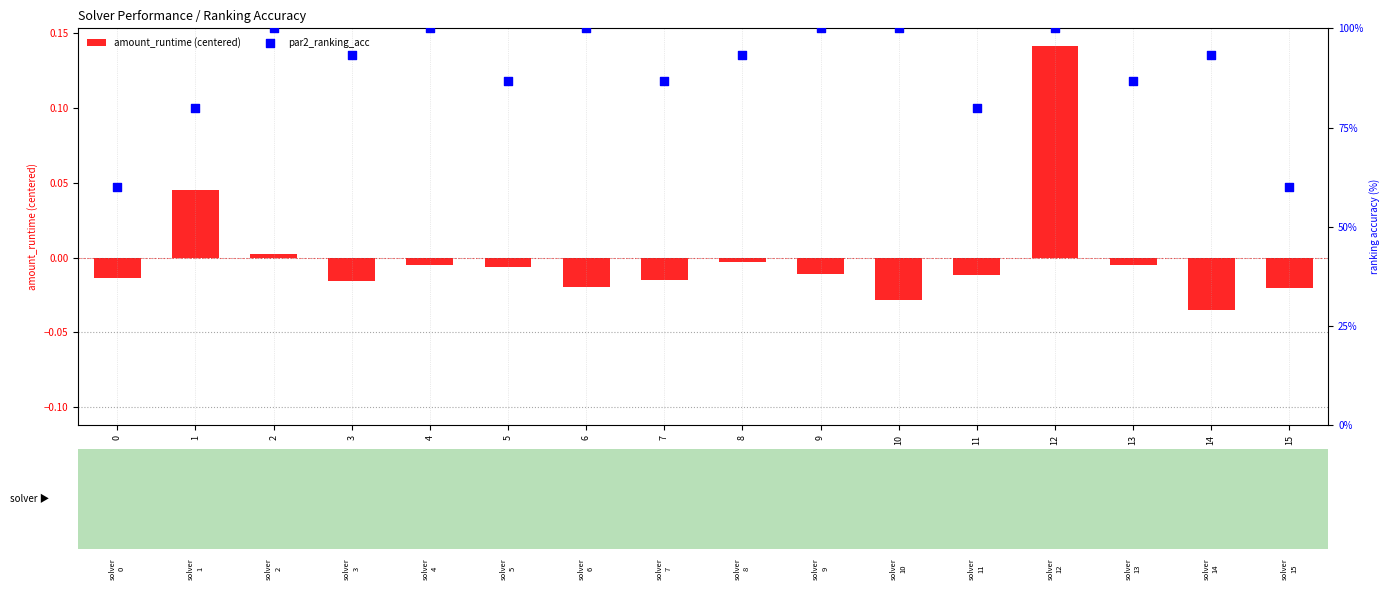

What is the total value across all series at 5?

86.7